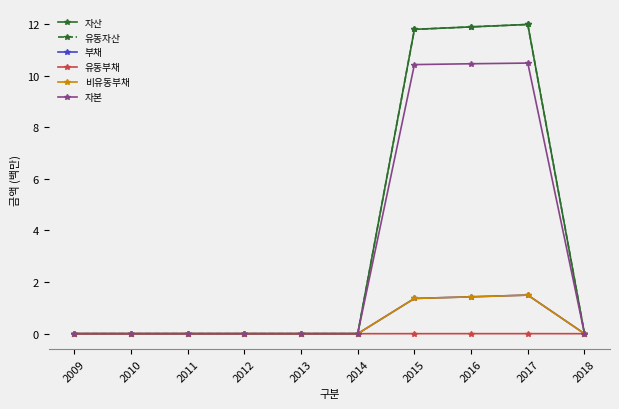

In 유동자산, how many points are higher than both neighbors (excluding endpoints)?

1